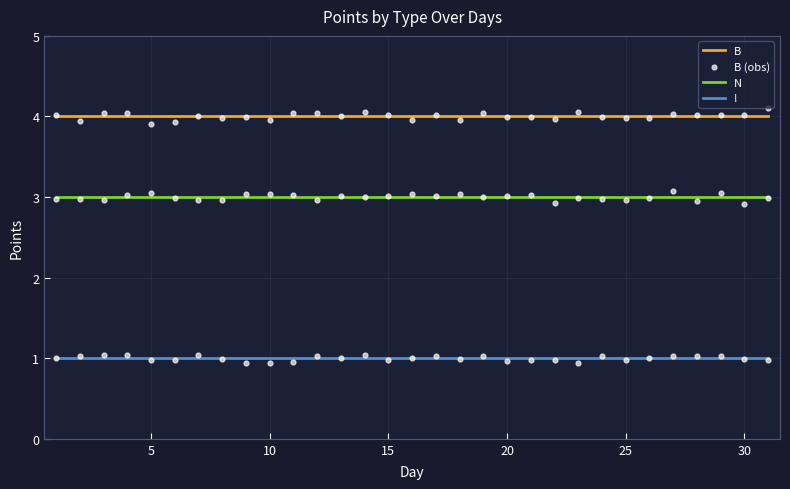

True or false: B and ! intersect in this chart.

False